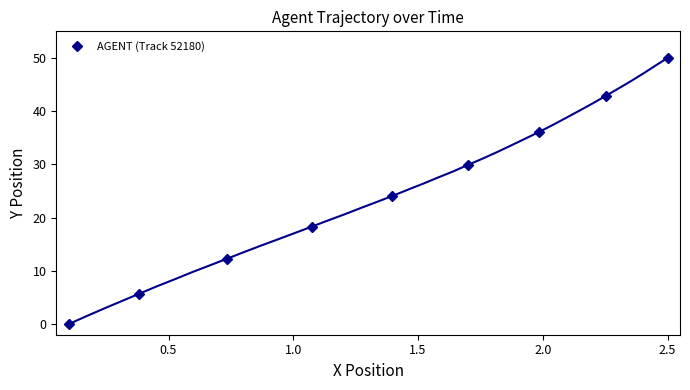

What is the value of the AGENT (Track 52180) point at the 9th from the left?

50.0